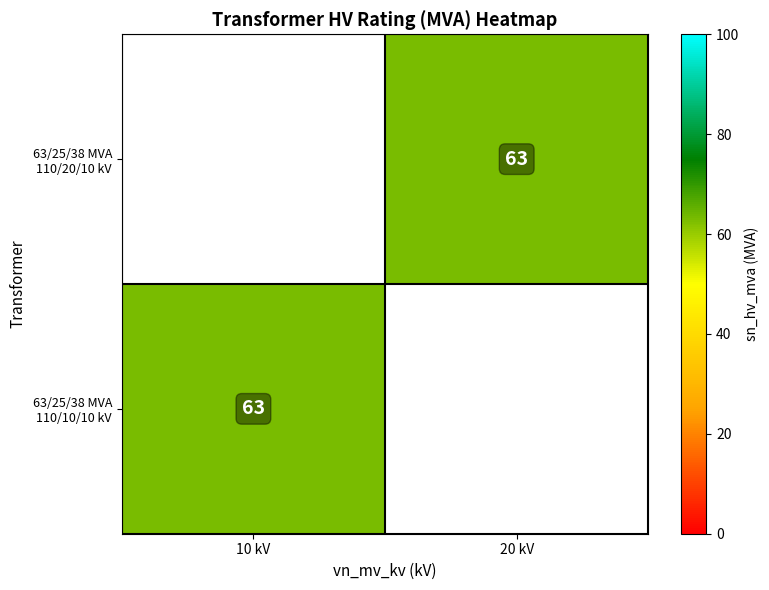

Rank the categories by 63/25/38 MVA 110/20/10 kV value from highest to lowest.

10 kV, 20 kV